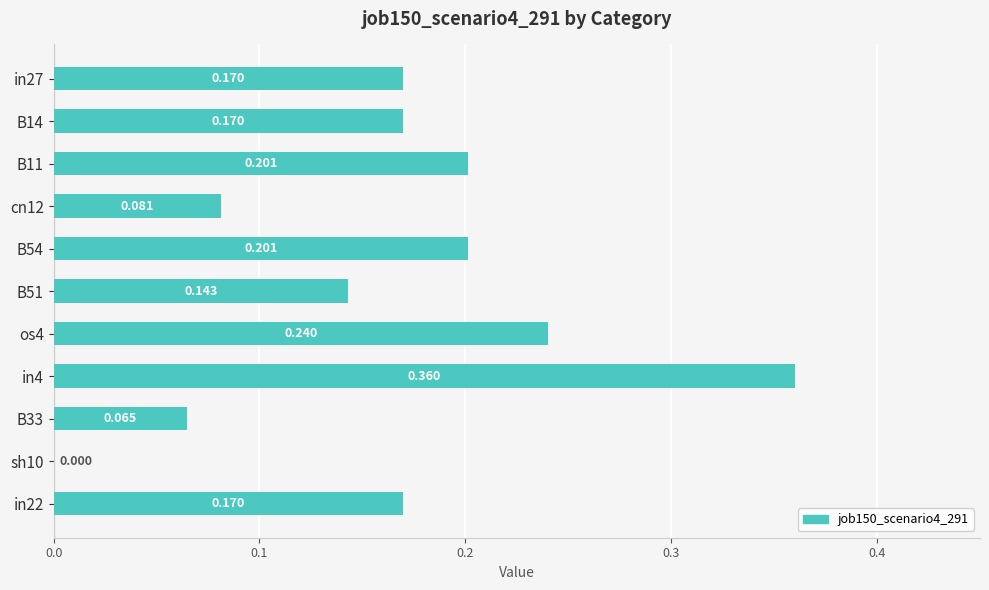

Count the number of values greater than 0.

10